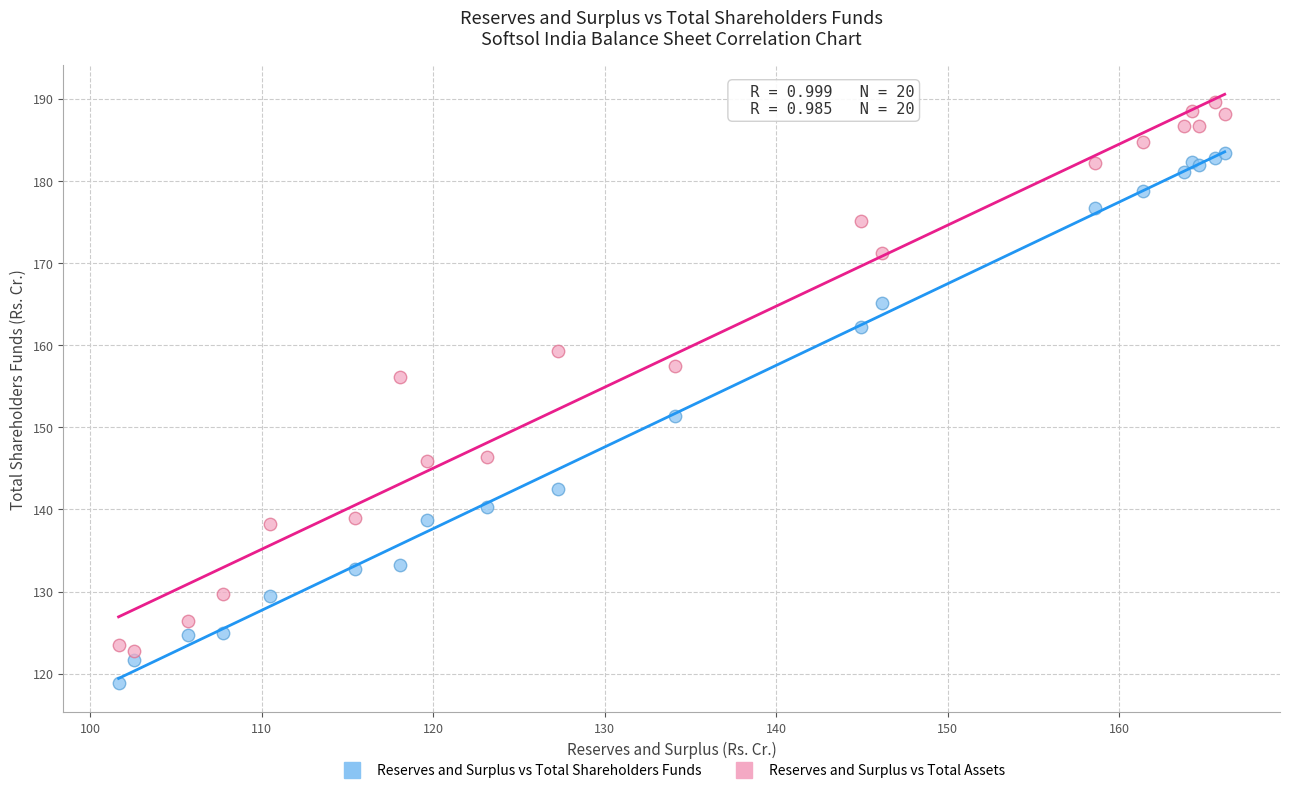

Which series reaches the maximum Y coordinate?

Reserves and Surplus vs Total Assets